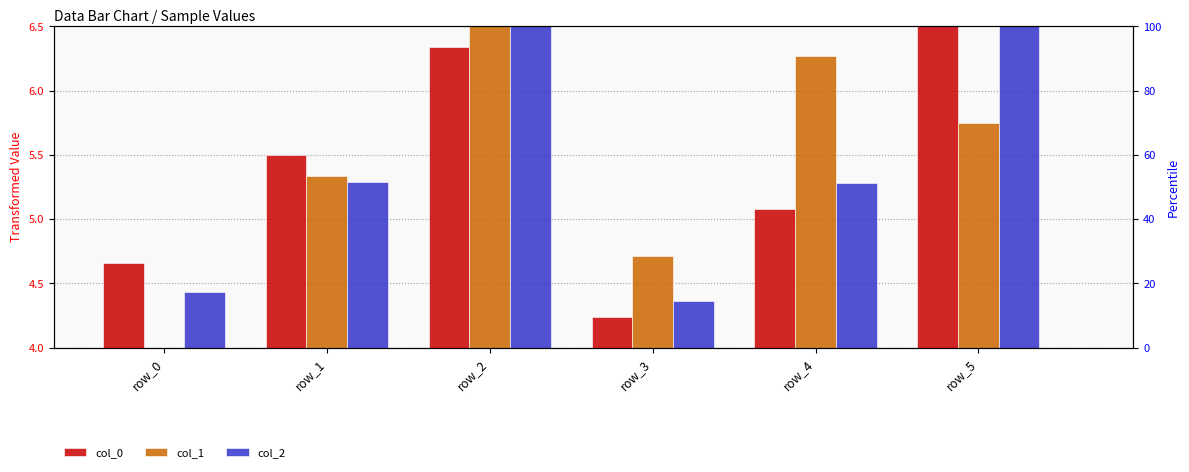

The value of col_0 at row_3 is 4.2. True or false?

True